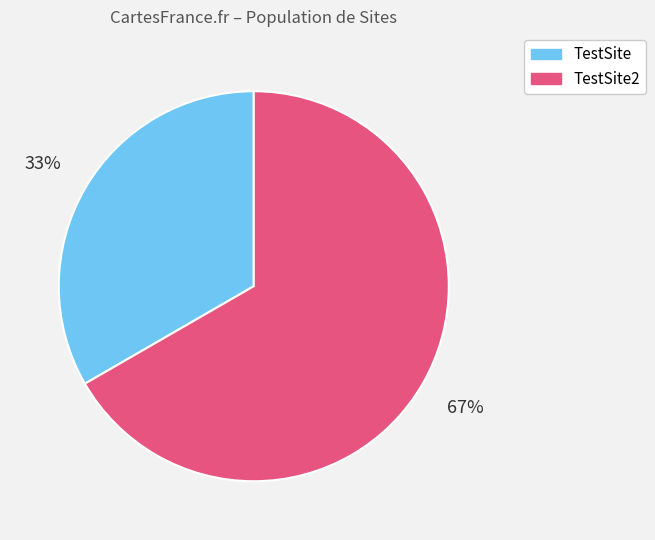

Rank the categories by value from lowest to highest.

TestSite, TestSite2